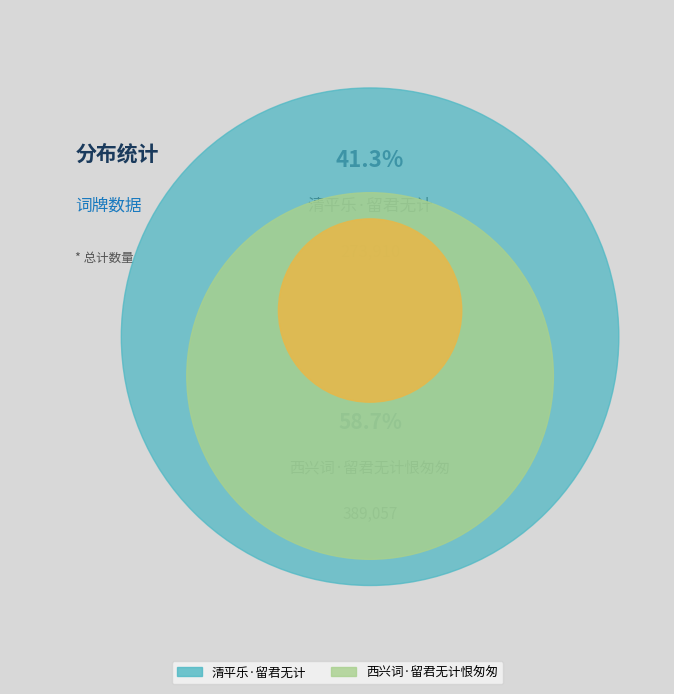

Which has a higher value, 西兴词·留君无计恨匆匆 or 清平乐·留君无计?

西兴词·留君无计恨匆匆